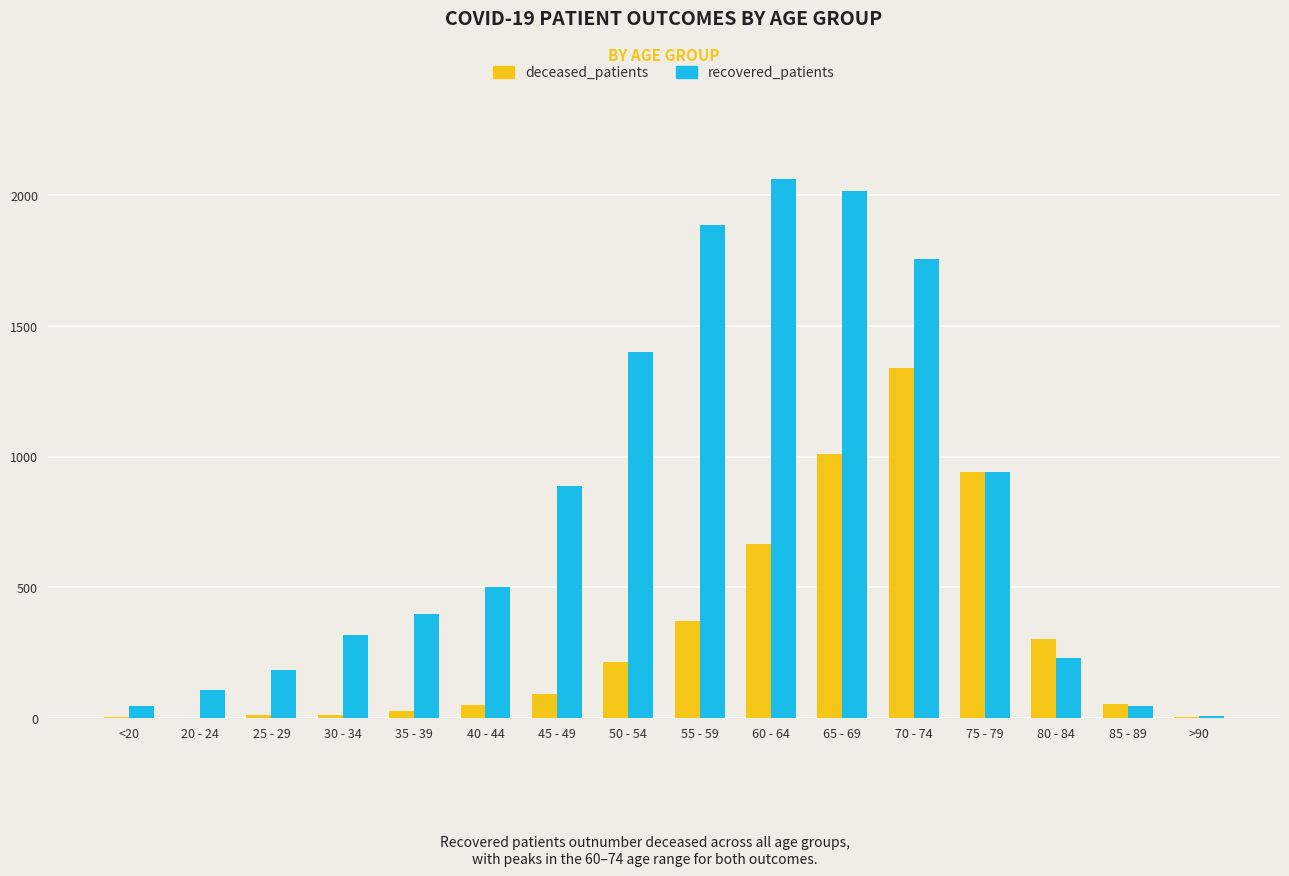

Which category has the highest value in the recovered_patients series?

60 - 64